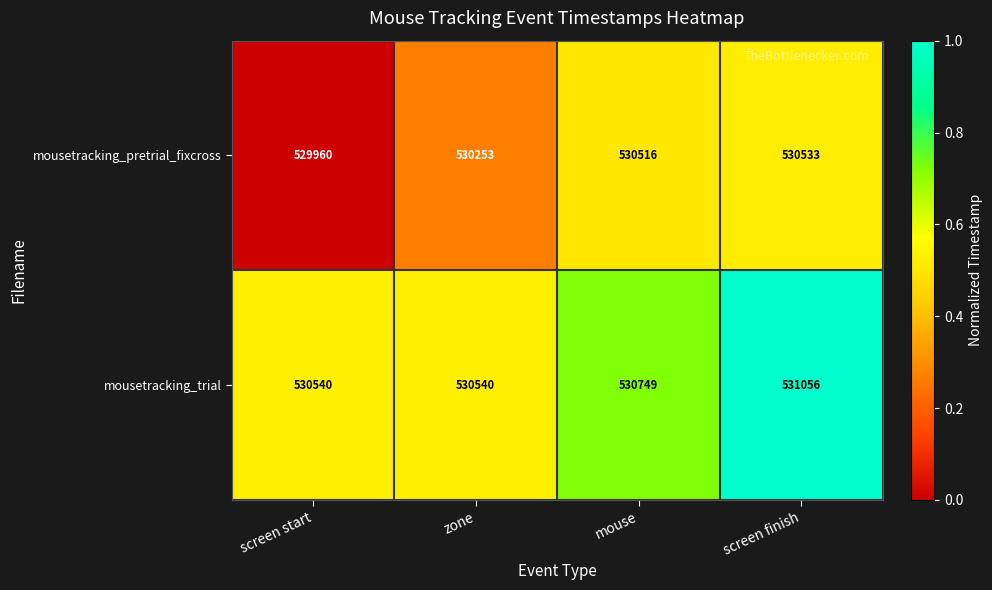

Which series changed the most between screen start and screen finish?

mousetracking_pretrial_fixcross